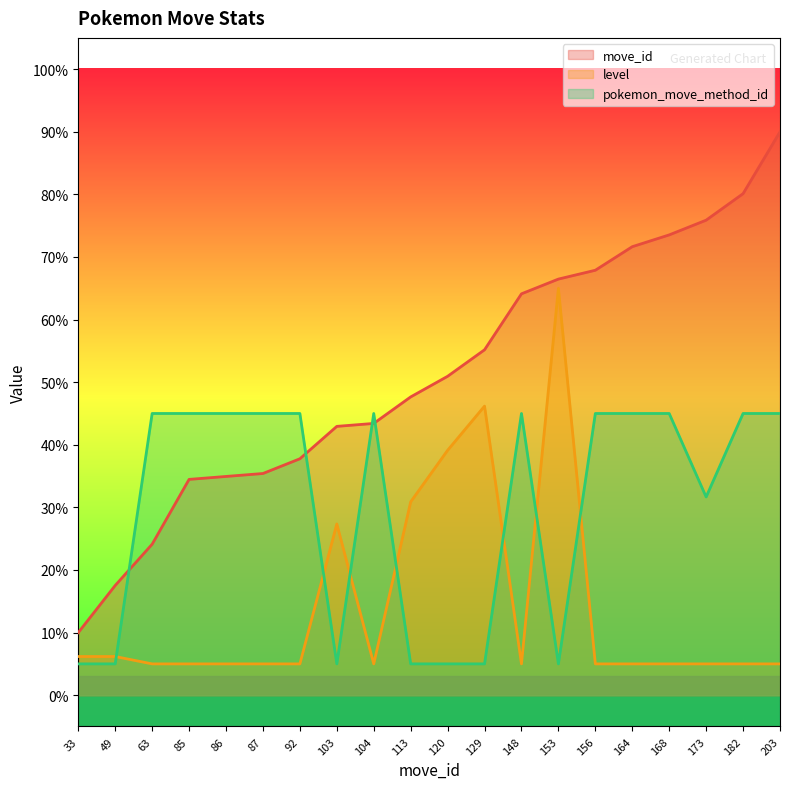

Reading left to right, list all the values displayed in this chart.

move_id: 33=10.0	49=17.5	63=24.1	85=34.5	86=34.9	87=35.4	92=37.8	103=42.9	104=43.4	113=47.6	120=50.9	129=55.2	148=64.1	153=66.5	156=67.9	164=71.6	168=73.5	173=75.9	182=80.1	203=90.0
level: 33=6.2	49=6.2	63=5.0	85=5.0	86=5.0	87=5.0	92=5.0	103=27.4	104=5.0	113=30.9	120=39.1	129=46.2	148=5.0	153=65.0	156=5.0	164=5.0	168=5.0	173=5.0	182=5.0	203=5.0
pokemon_move_method_id: 33=5.0	49=5.0	63=45.0	85=45.0	86=45.0	87=45.0	92=45.0	103=5.0	104=45.0	113=5.0	120=5.0	129=5.0	148=45.0	153=5.0	156=45.0	164=45.0	168=45.0	173=31.7	182=45.0	203=45.0